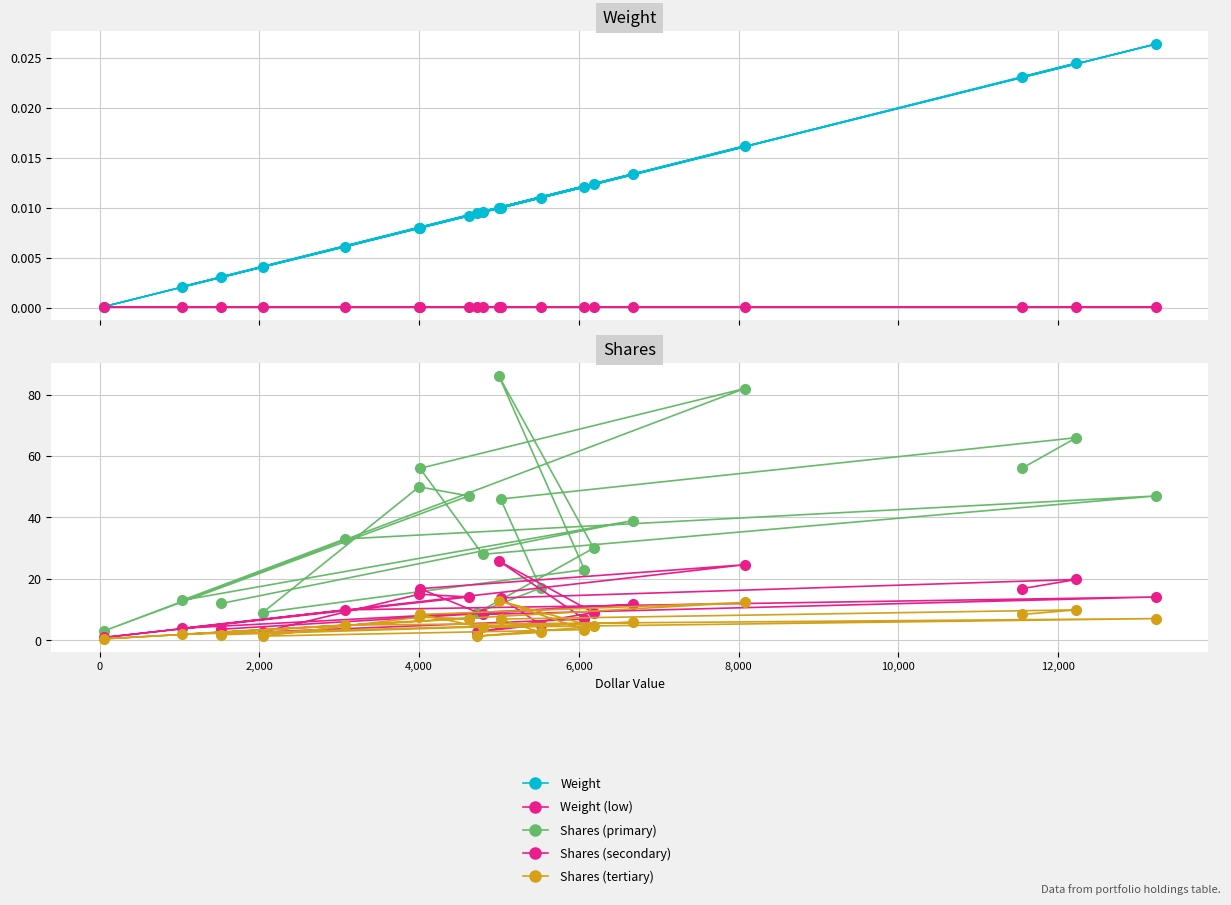

What is the greatest value displayed?

86.0